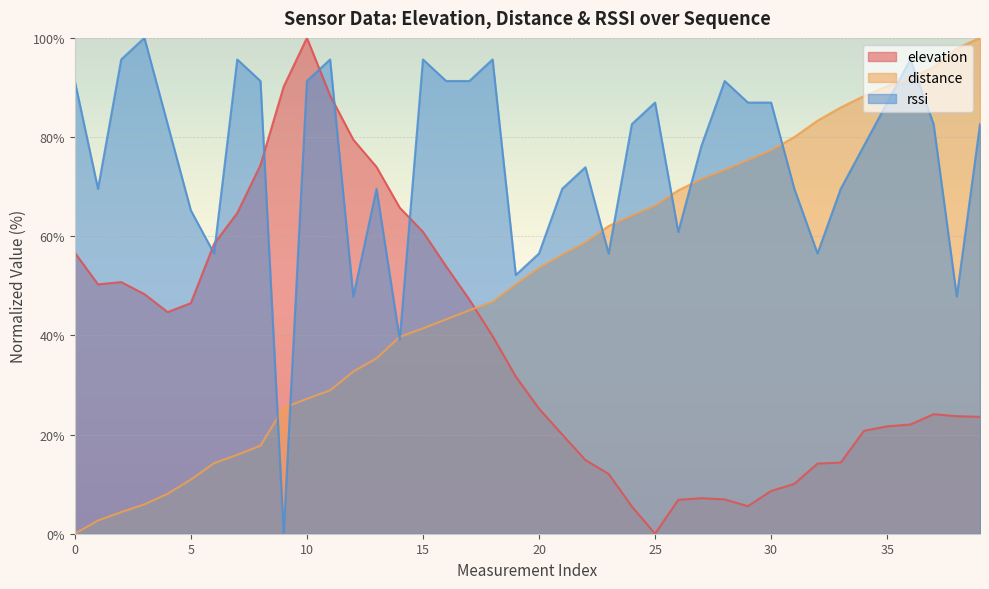

What is the difference between the elevation values at 32 and 28?

7.2